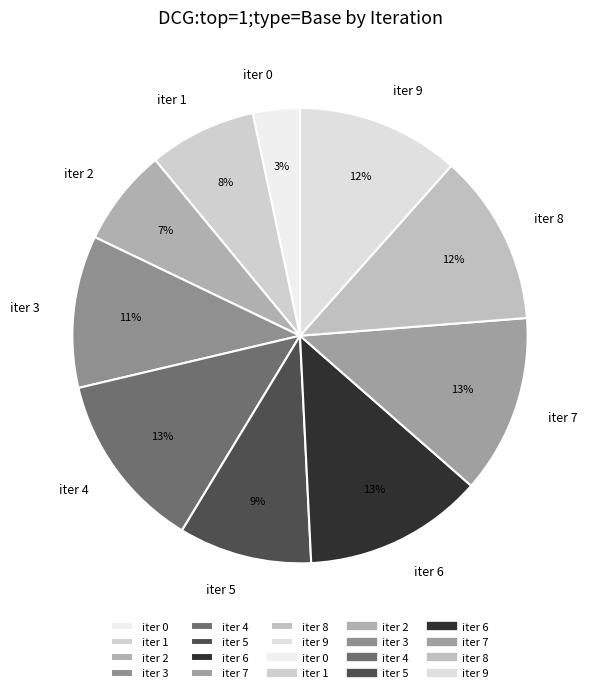

The iter 9 slice represents 12% of the pie. True or false?

True